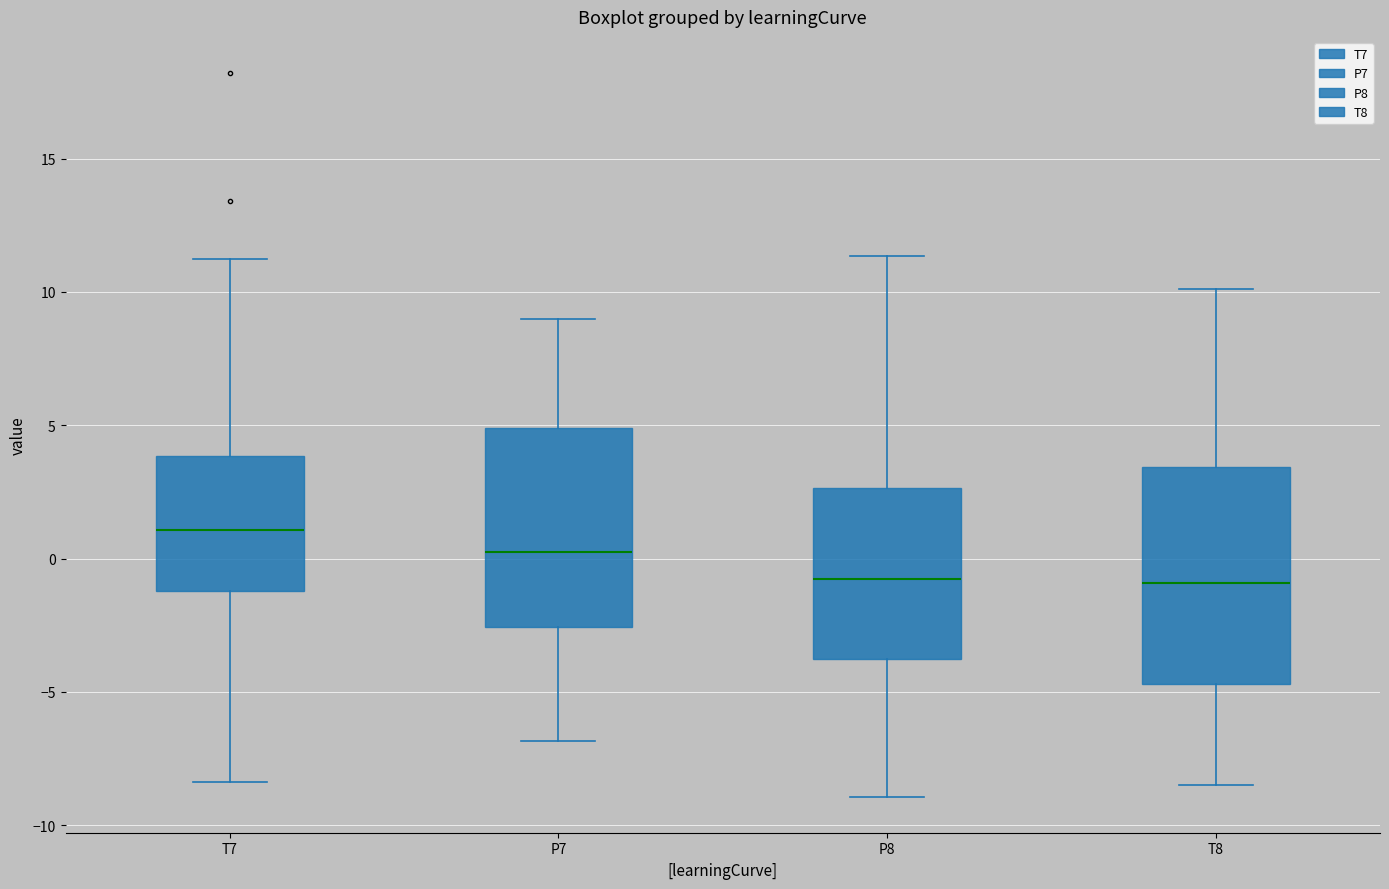

Which box is the tallest, from its lower edge to its upper edge?

T8